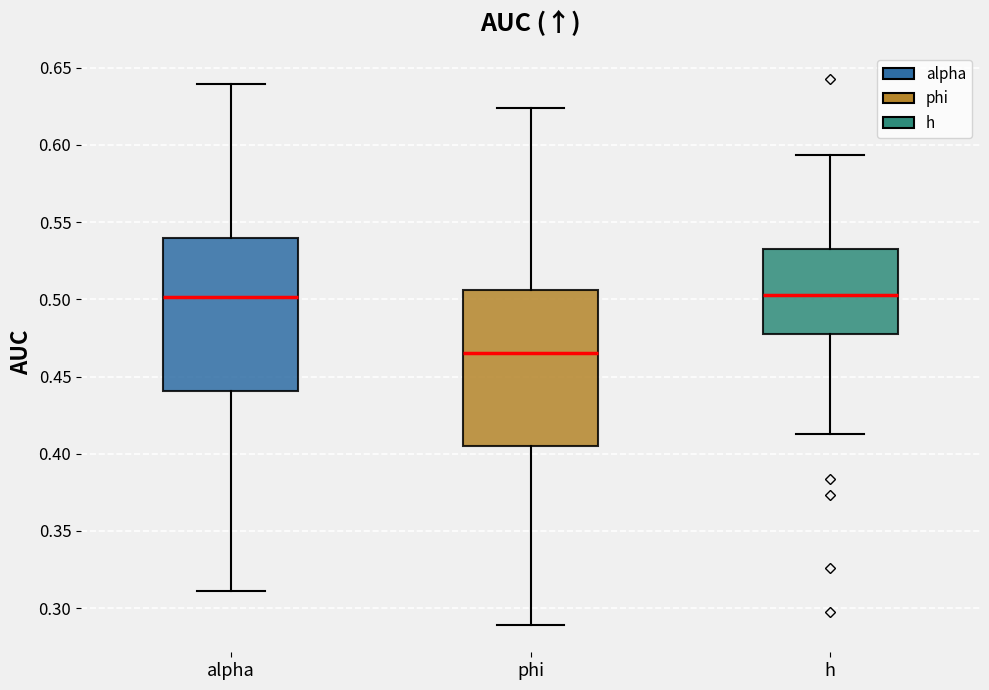

Reading left to right, read every box against the y-axis: the position of its median line, the range the box covers, and the ends of its whiskers. The values are not printed on the chart, so give them approximately, as read against the axis.

alpha: median 0.500, box 0.440 to 0.540, whiskers 0.310 to 0.640
phi: median 0.465, box 0.405 to 0.505, whiskers 0.290 to 0.625
h: median 0.505, box 0.475 to 0.535, whiskers 0.415 to 0.595